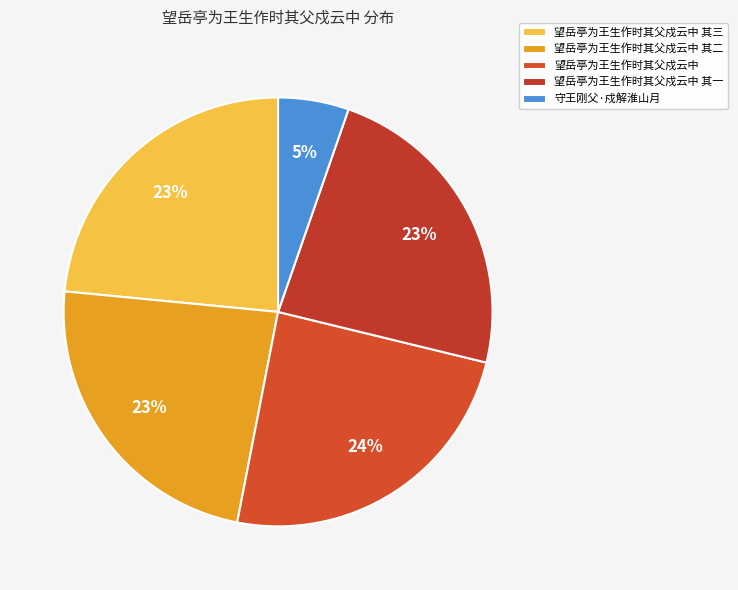

To the nearest percent, what is the average slice percentage?

20%